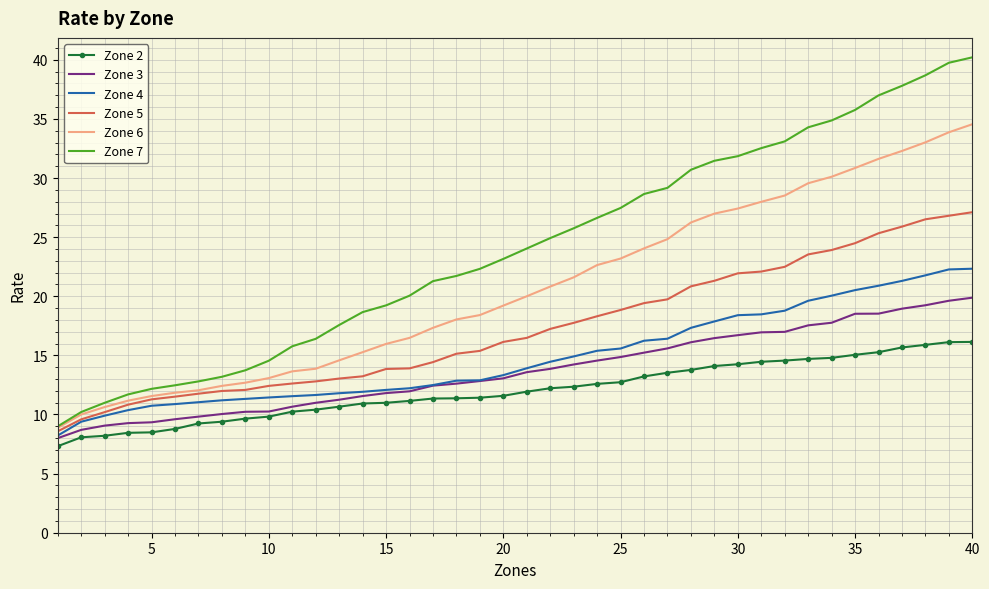

True or false: Zone 2 and Zone 5 intersect in this chart.

False